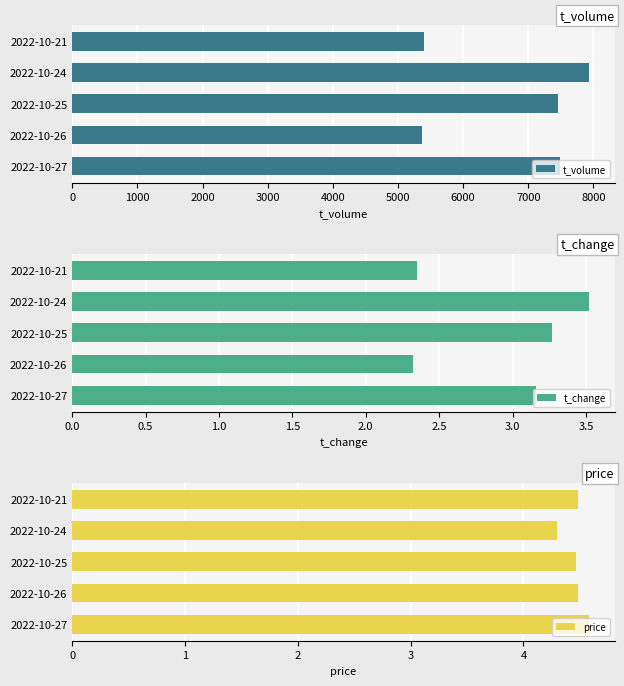

How many data points in t_volume are above 7453?

2